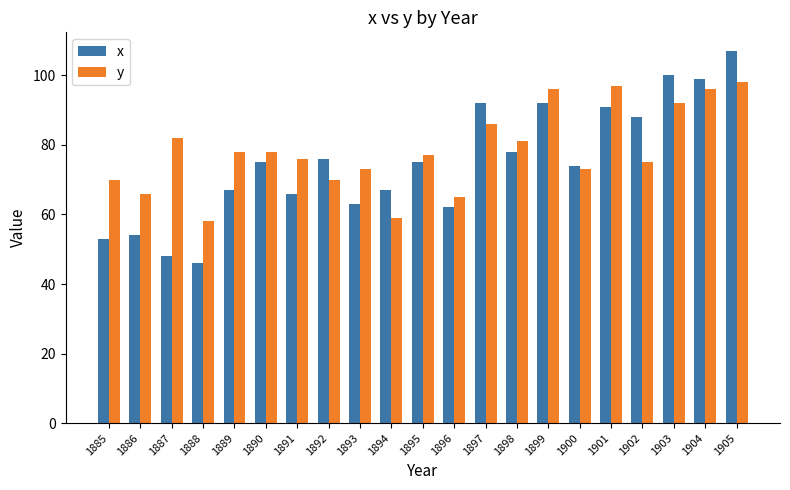

Is the value of x at 1888 greater than the value of y at 1887?

No